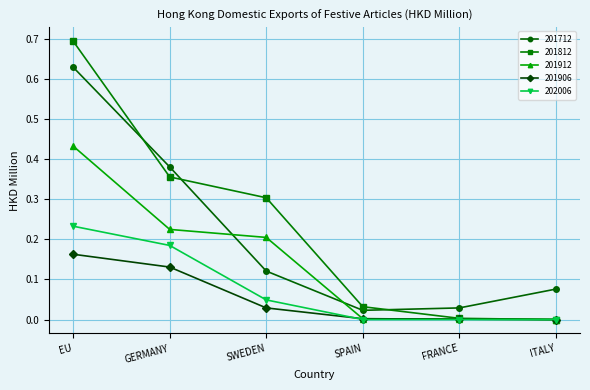

The 201906 series shows 0.3 at EU. True or false?

False